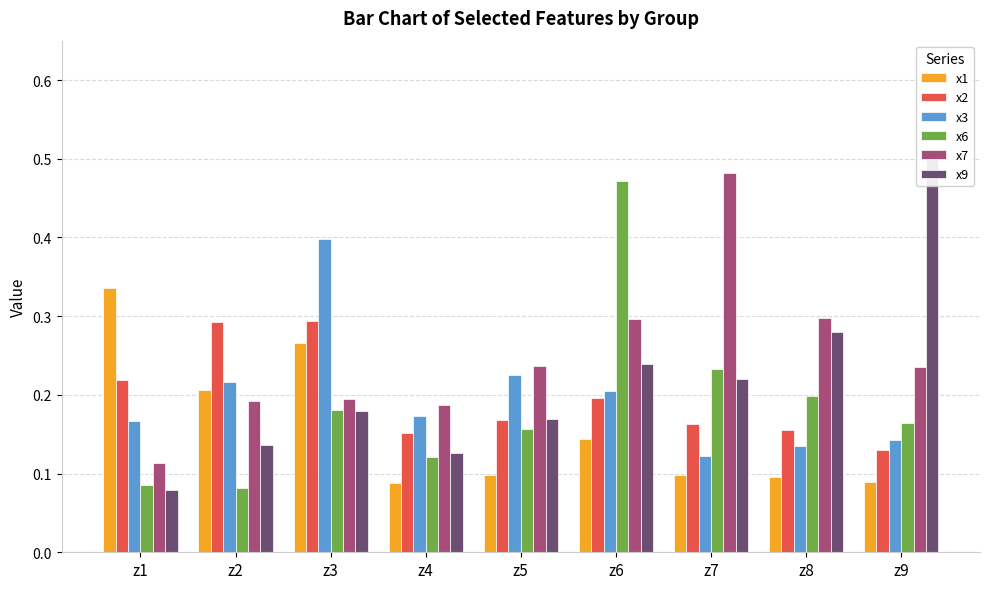

Is the value of x1 at z4 greater than the value of x9 at z7?

No